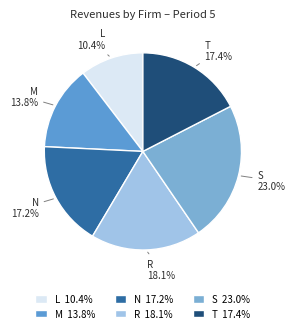

To the nearest percent, what is the difference between the largest and smallest slice percentages?

13%